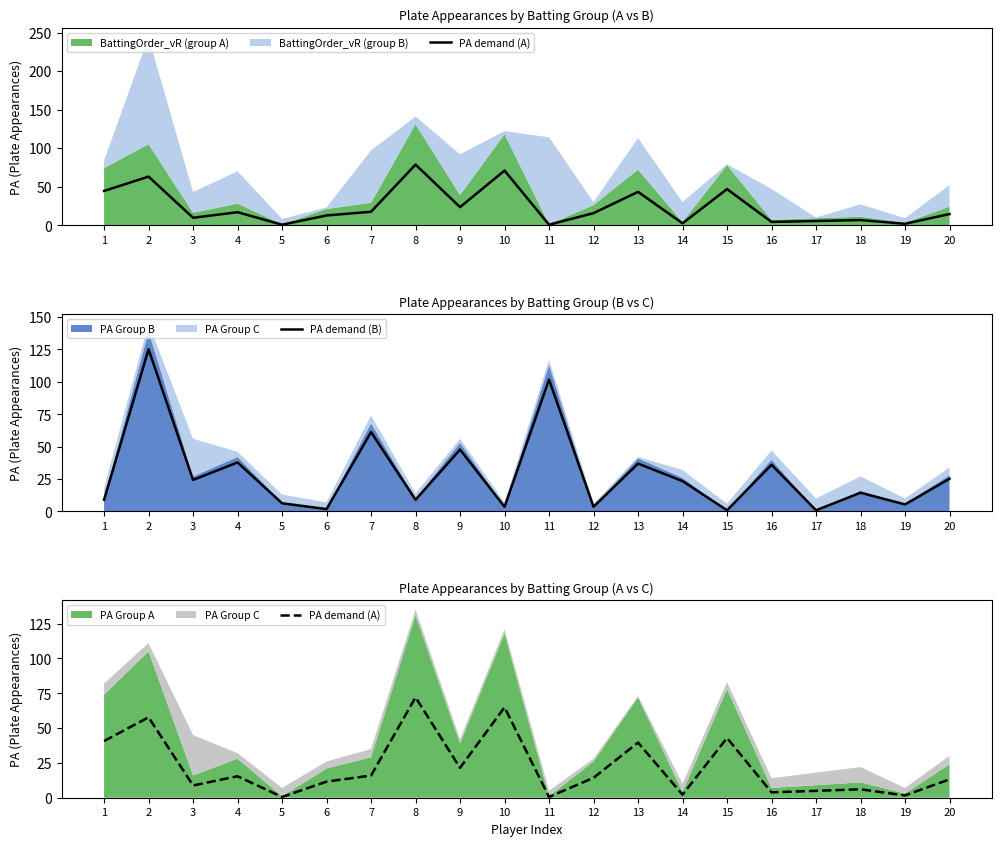

The PA demand (A) series shows 64.9 at 10. True or false?

True